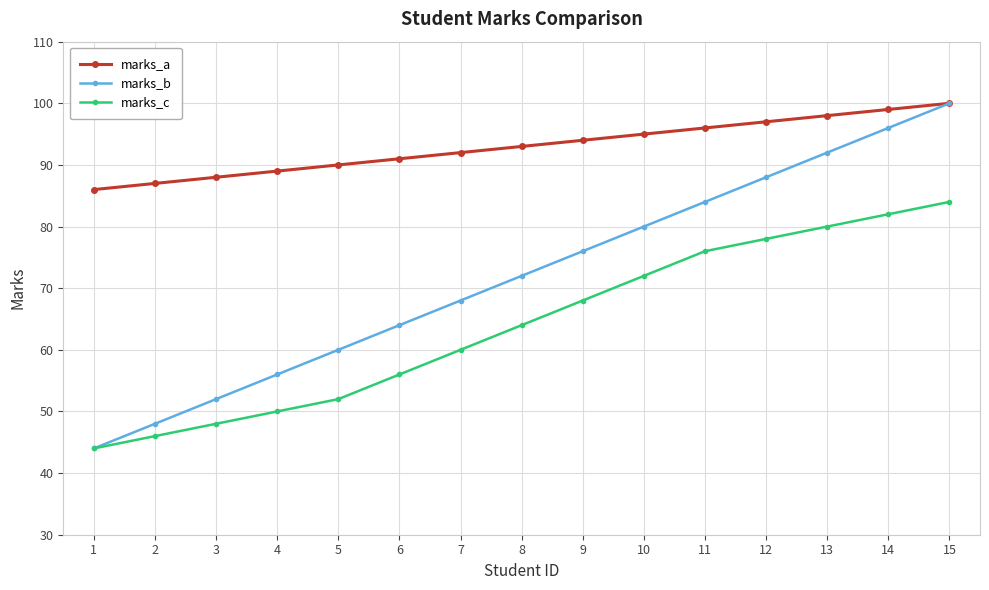

What is the difference between the highest and lowest values at 13?

18